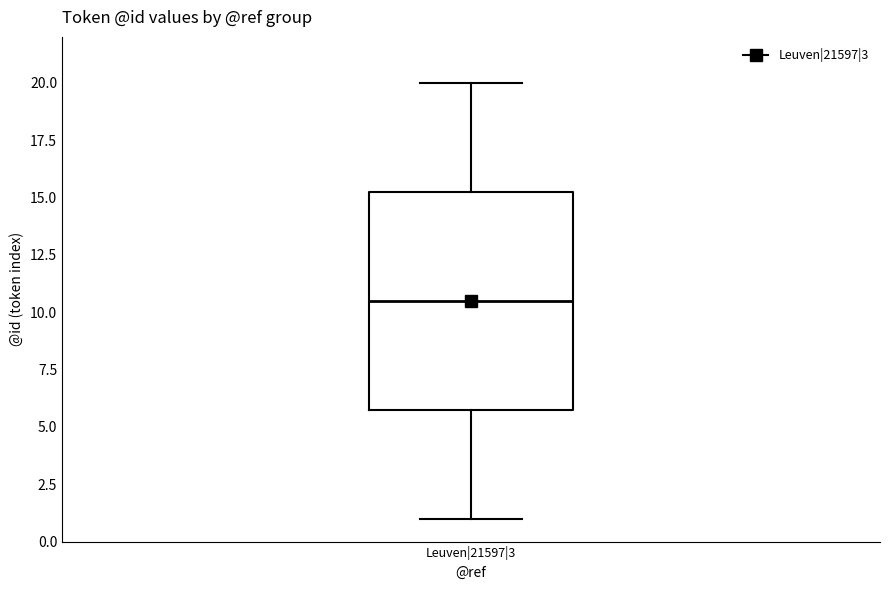

Transcribe this box plot: give where the median line is, the range the box spans, and where the two whiskers end, as read against the y-axis. The values are not printed on the chart, so give them approximately, as read against the axis.

median 10.5, box 6.0 to 15.5, whiskers 1.0 to 20.0